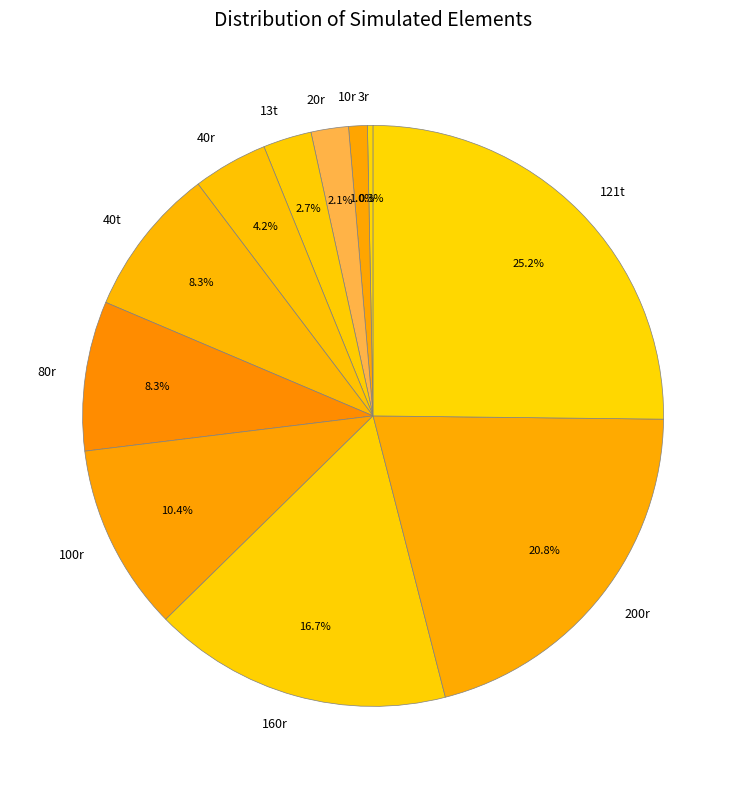

Which has a higher value, 200r or 100r?

200r